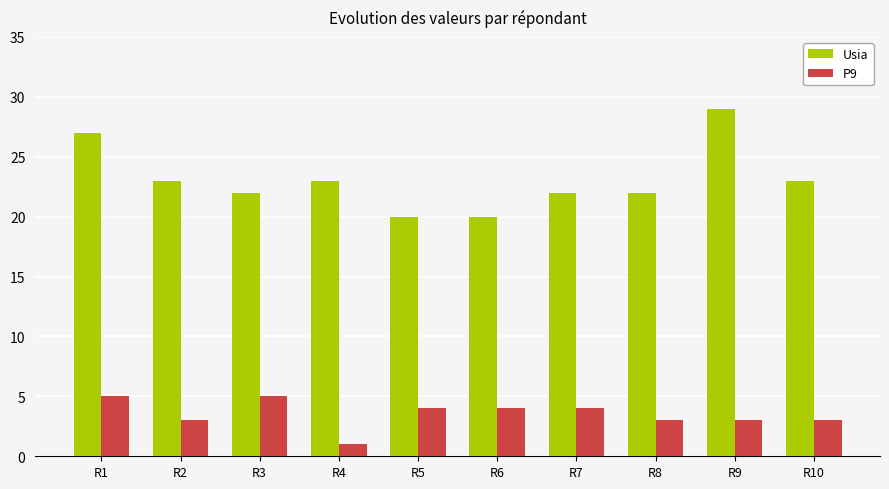

Rank the series by their maximum value, from highest to lowest.

Usia, P9